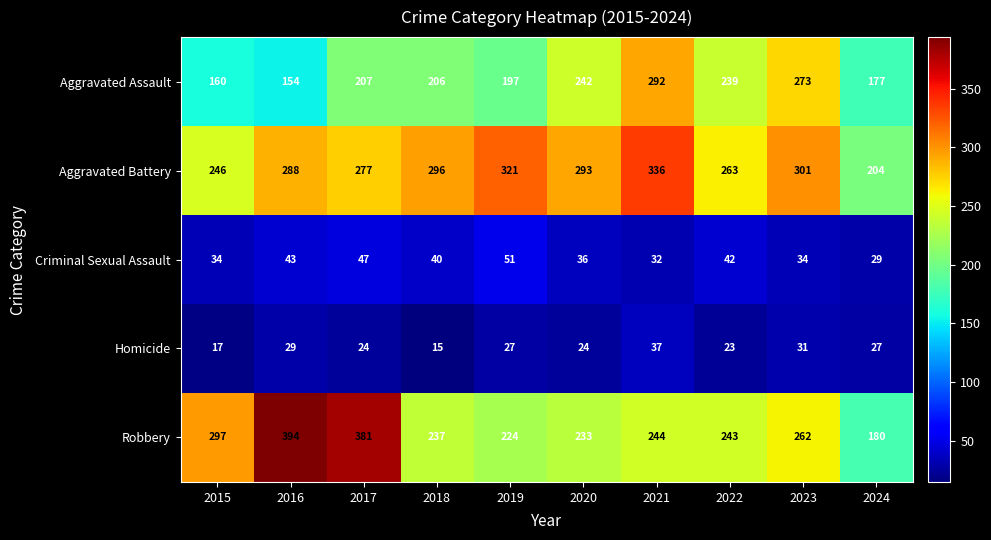

Which series has the widest spread of values?

Robbery